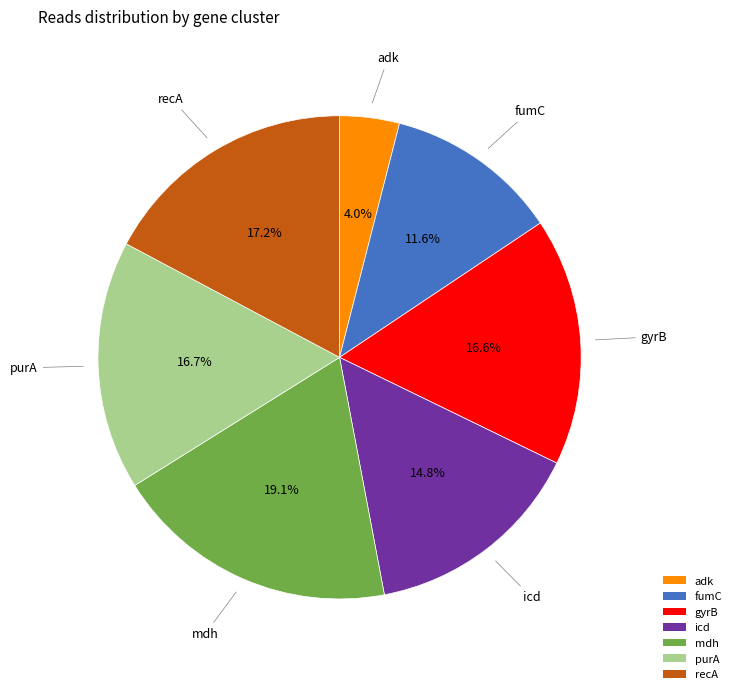

True or false: mdh accounts for 19% of the total.

True